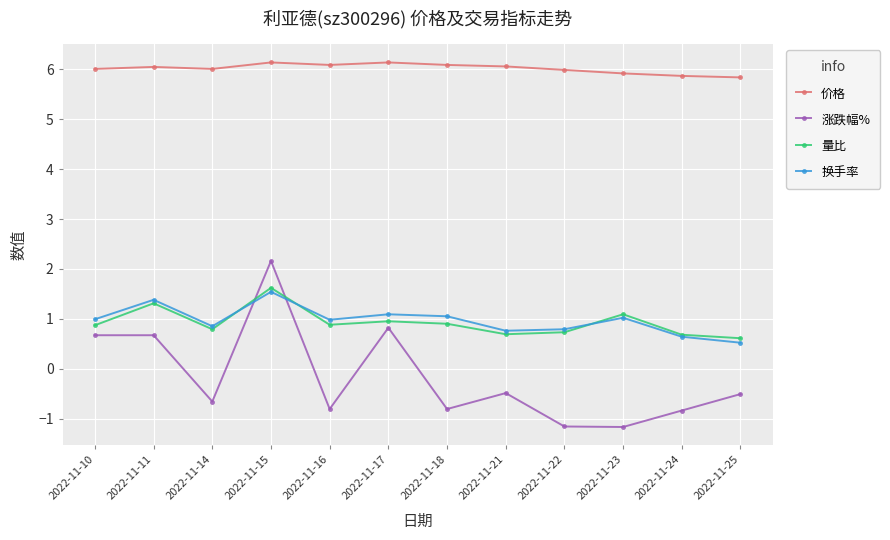

At which label does 量比 reach its minimum?

2022-11-25